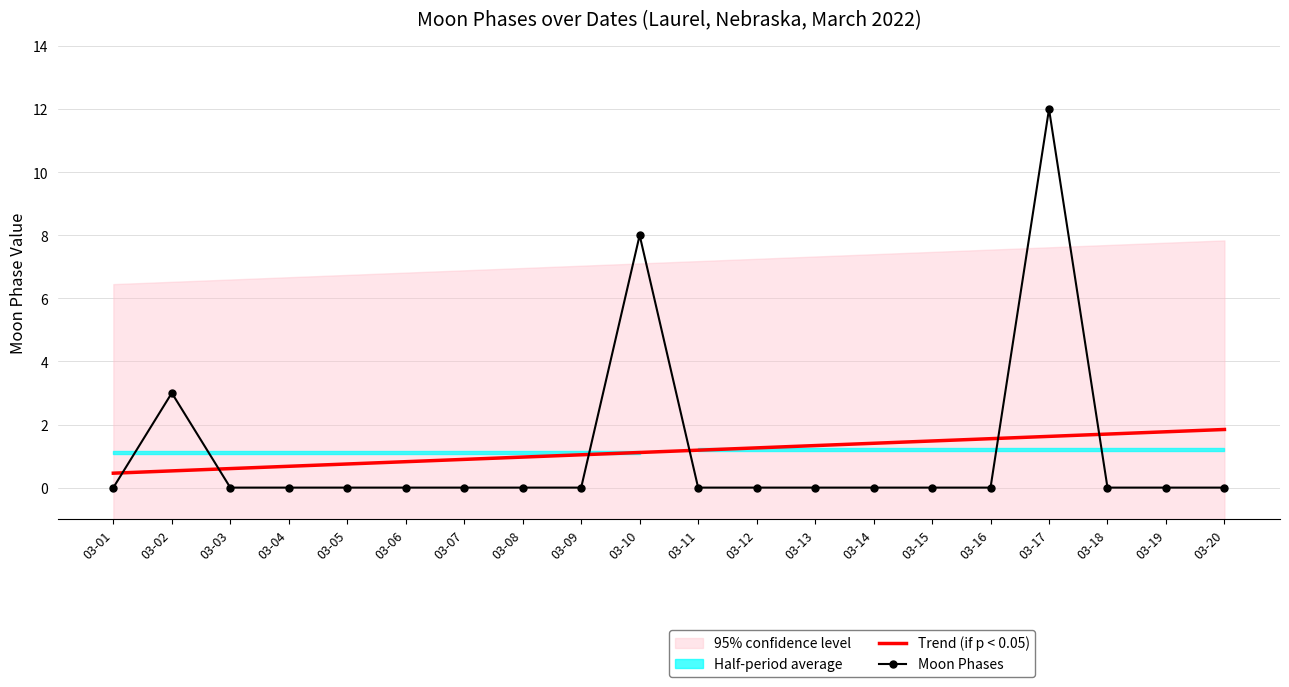

True or false: Moon Phases and Trend (if p < 0.05) intersect in this chart.

True